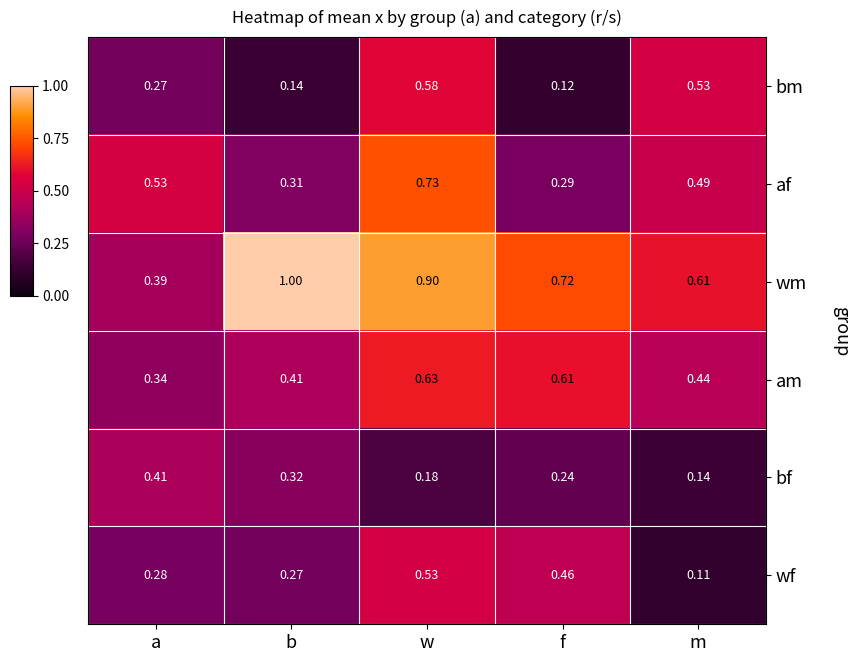

Which category has the lowest value in the wf series?

m